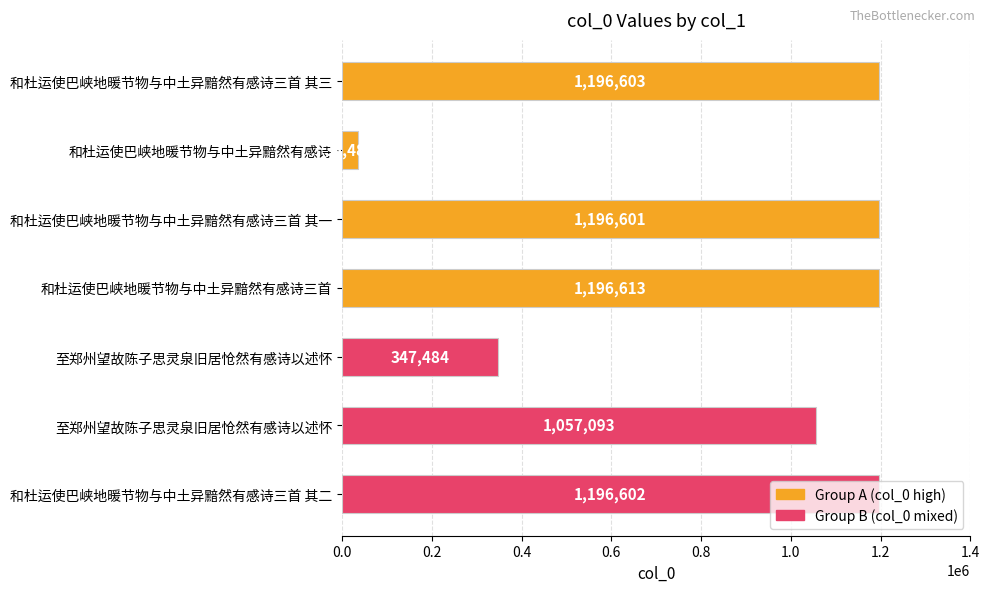

How many distinct data groups are displayed?

1